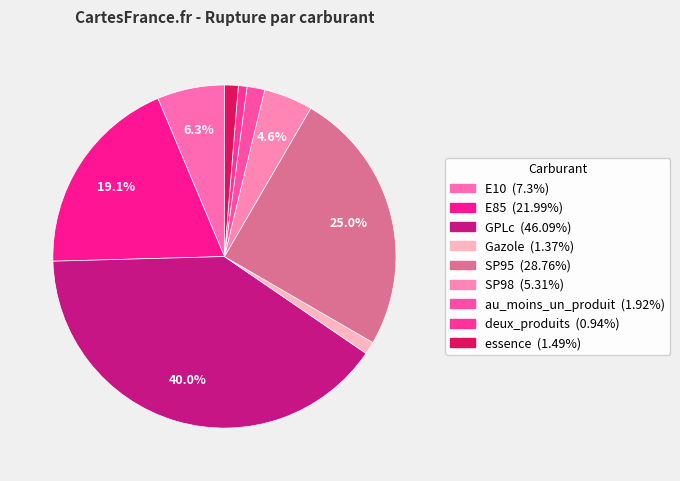

What percentage is the essence slice, to the nearest percent?

1%